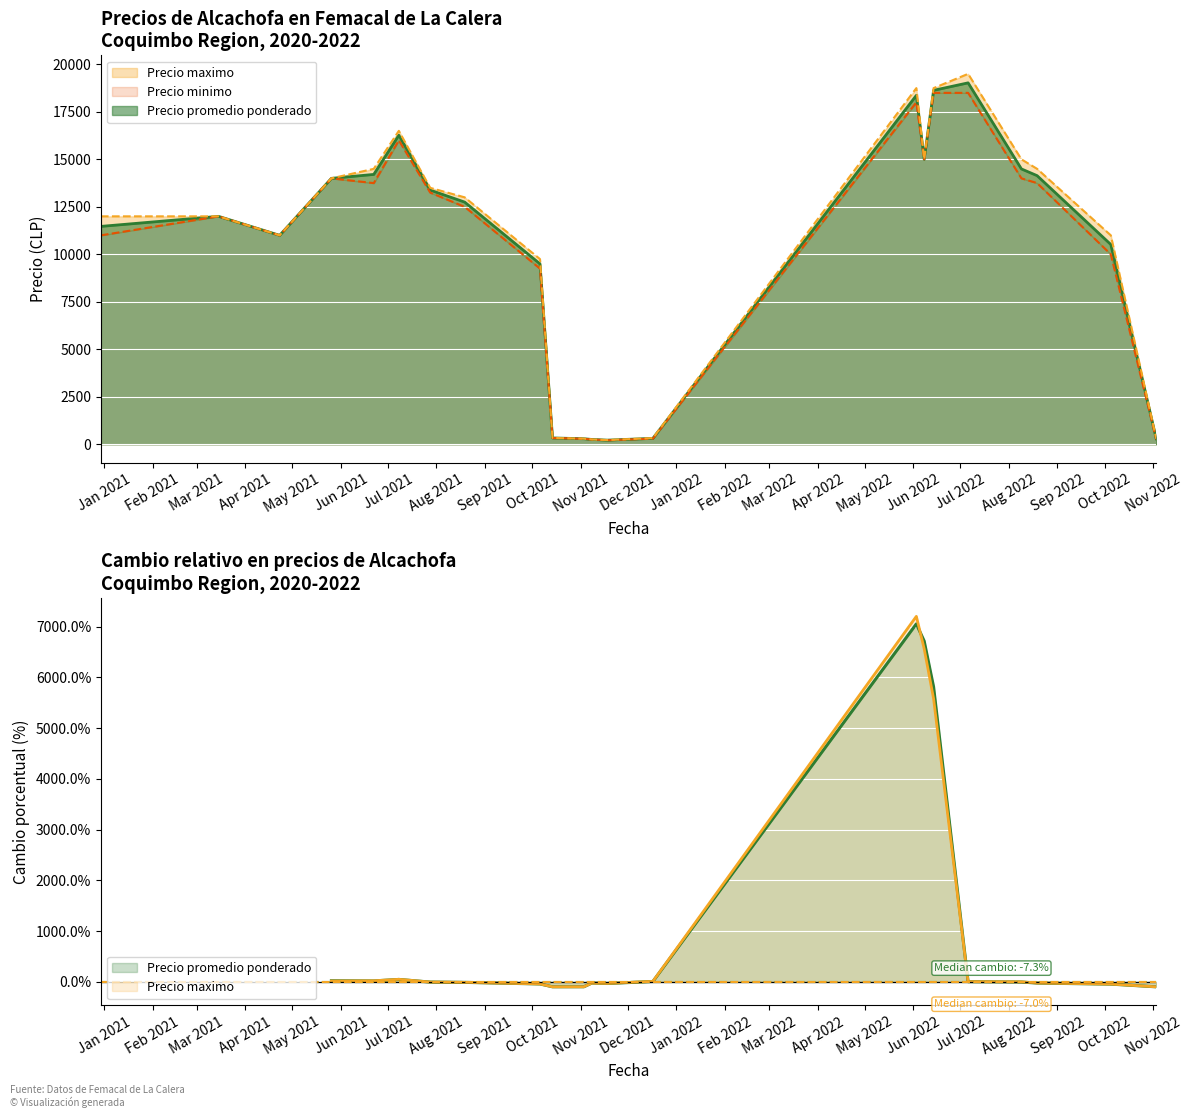

At which category is the sum across all series the highest?

2022-07-06